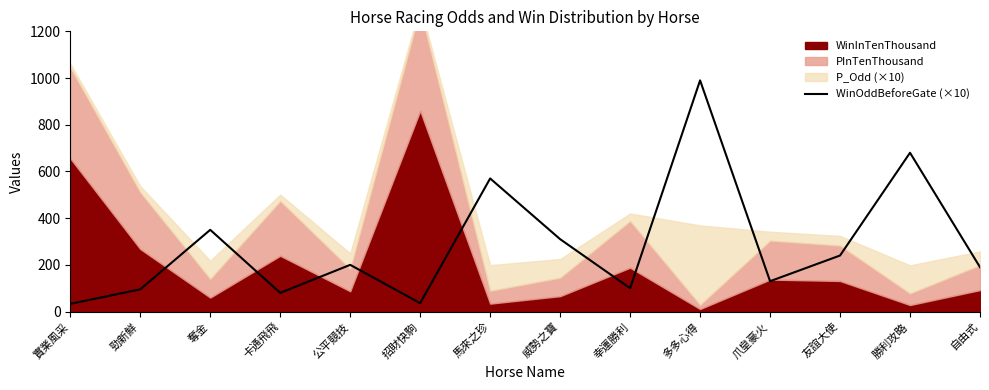

What is the sum of all values?

4004